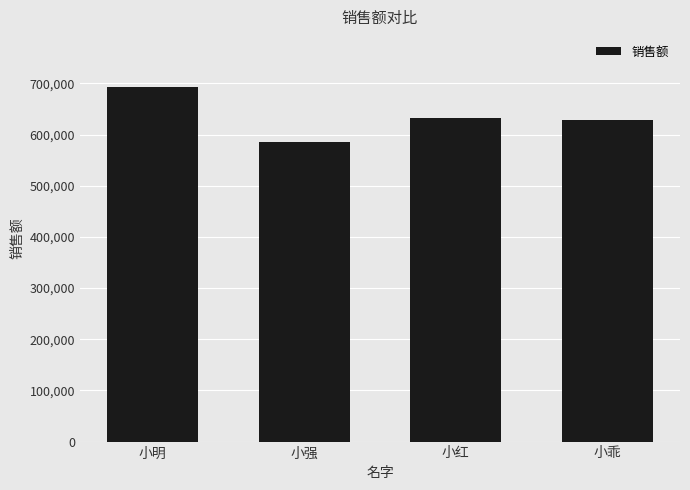

What is the label of the 2nd bar from the left?

小强